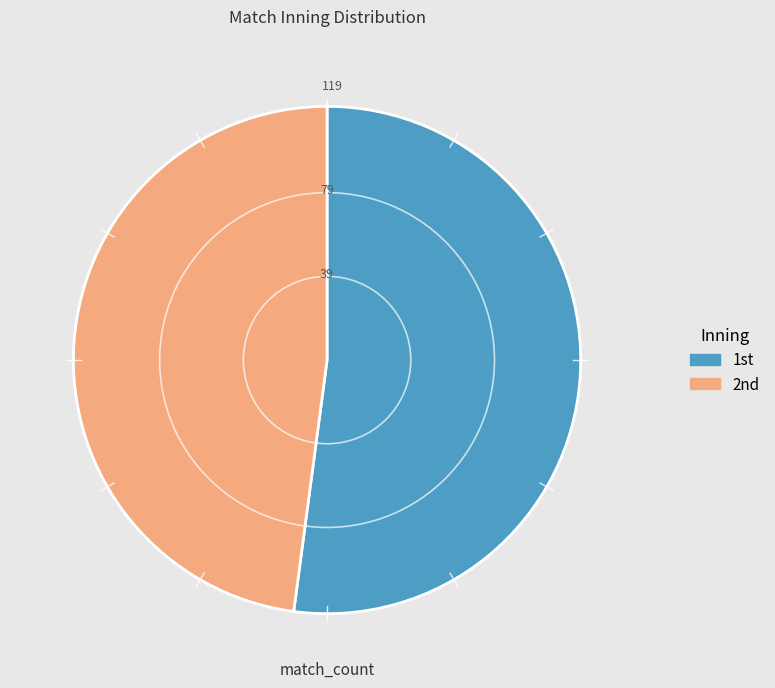

Does any single category account for the majority?

Yes